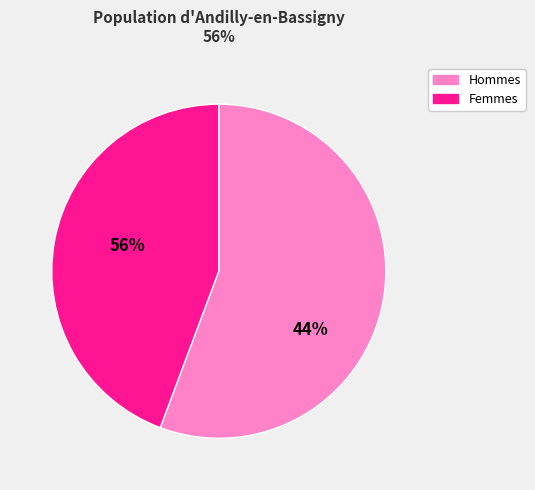

At 69, list the series in order from largest to smallest.

Hommes, Femmes